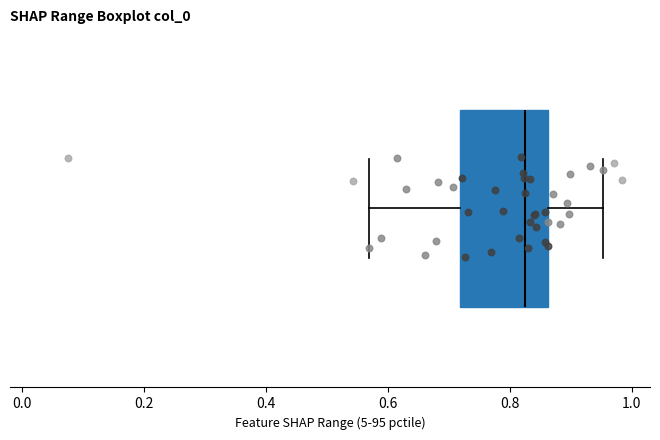

Where does the left whisker of the box end on the x-axis? The values are not printed on the chart, so give them approximately, as read against the axis.

0.56